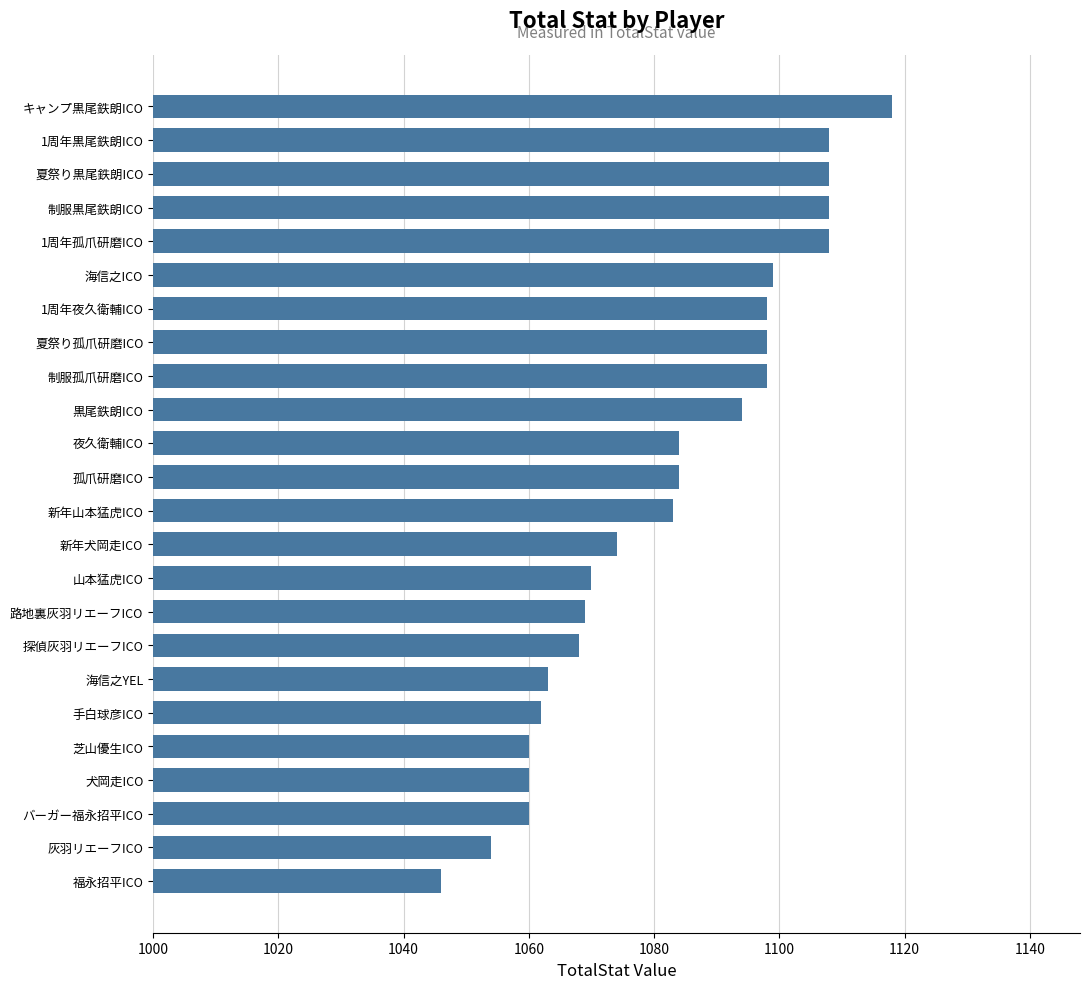

What is the sum of all values?

25974